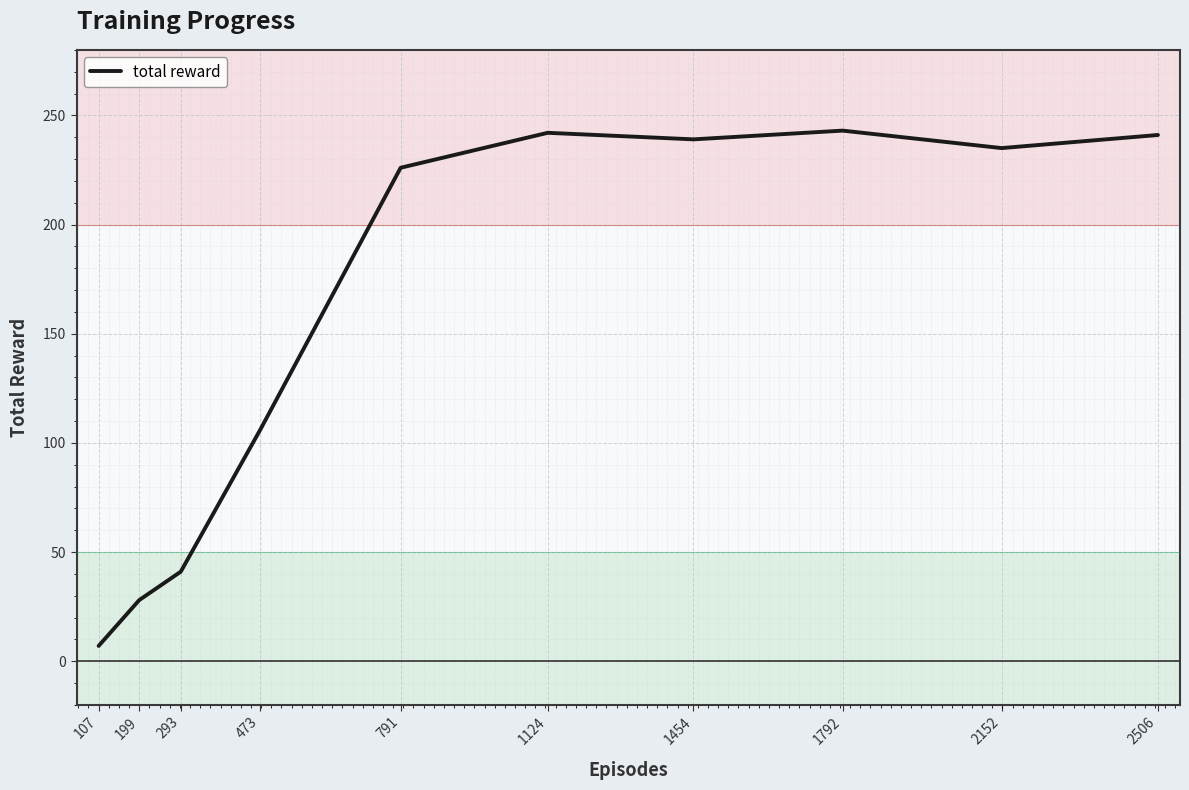

At which label does the data first exceed 235?

1124